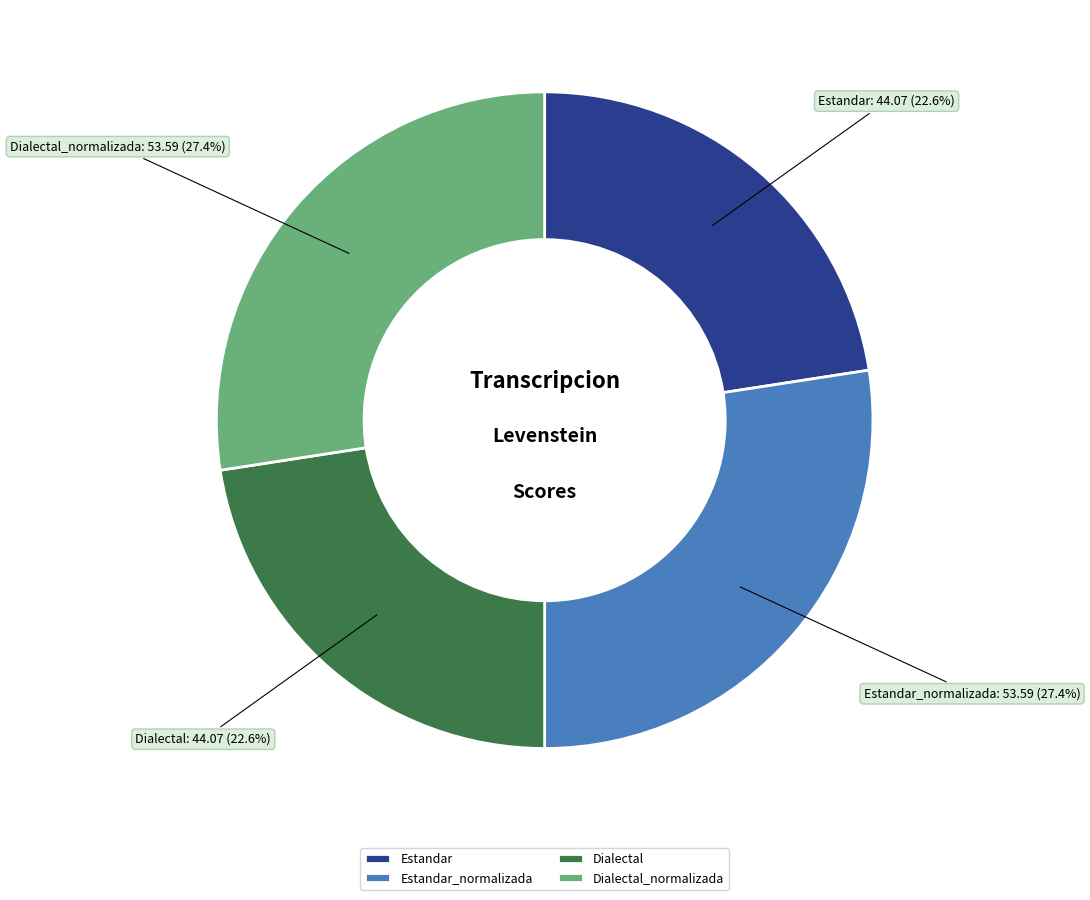

What percentage is the Estandar slice, to the nearest percent?

23%